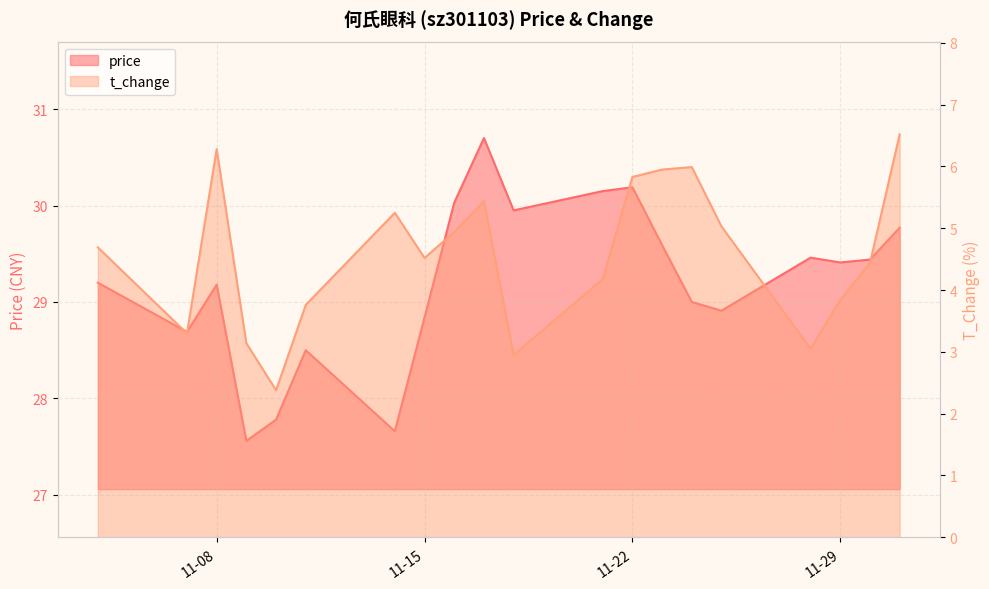

What is the average value of the t_change series?

4.6